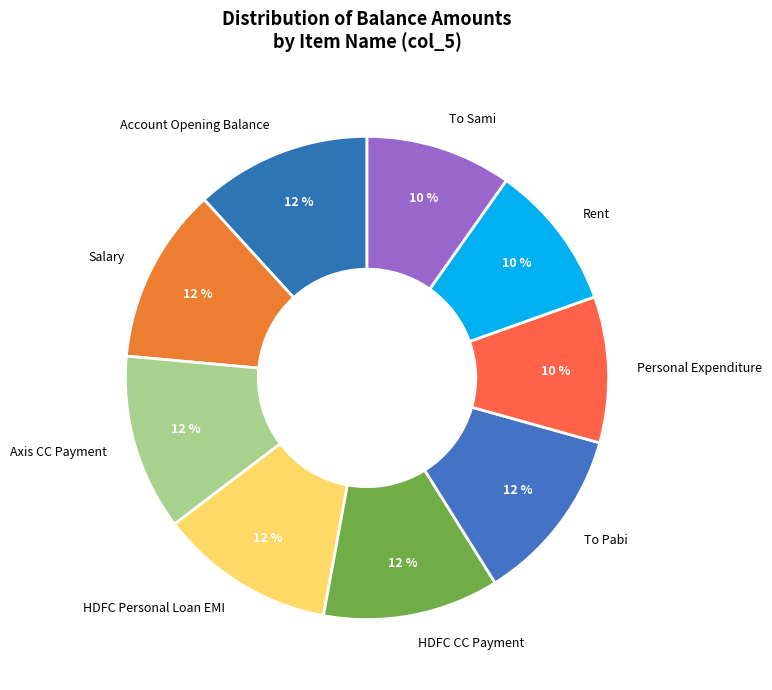

To the nearest percent, what portion does Personal Expenditure represent?

10%